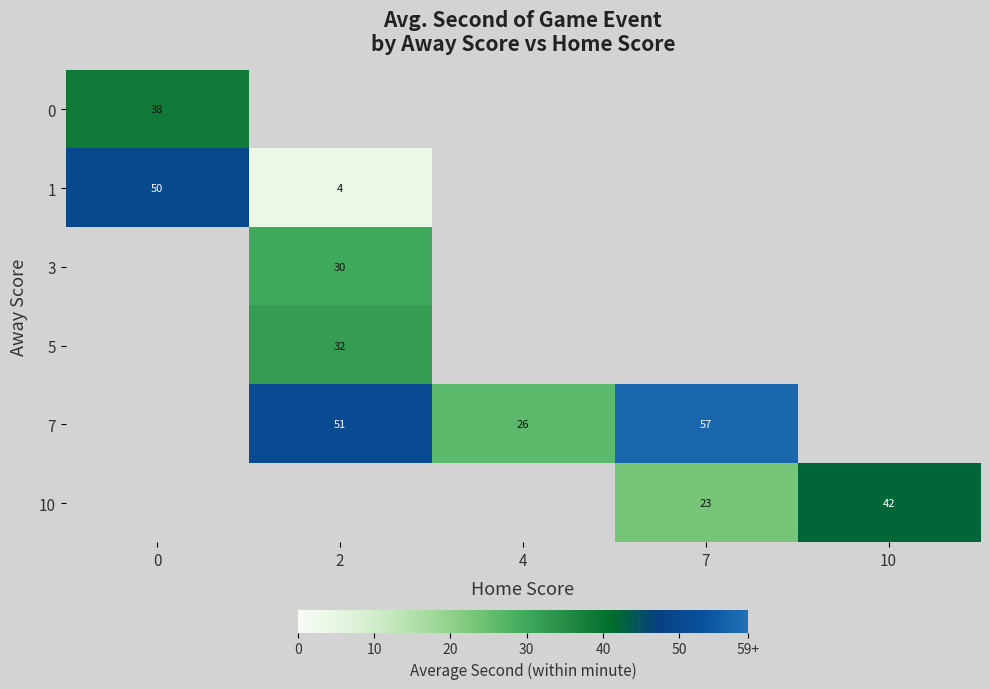

The value of 7 at 7 is 38.4. True or false?

False